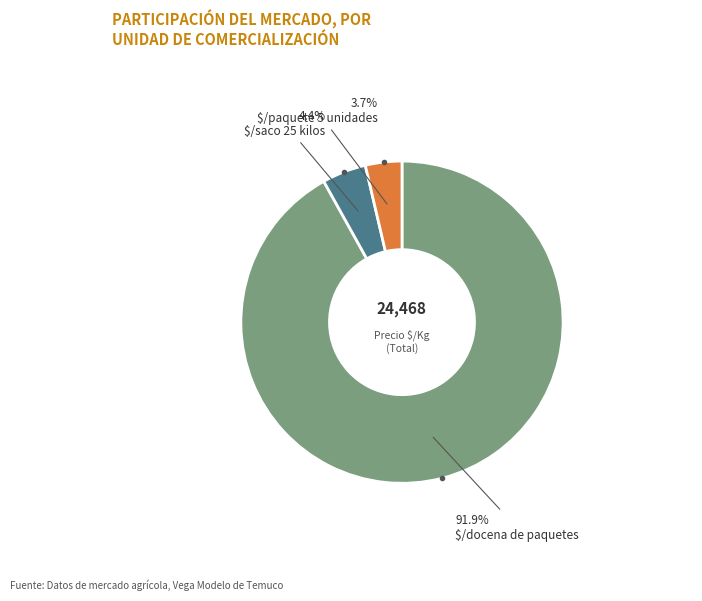

What is the smallest slice in the pie chart?

$/paquete 5 unidades